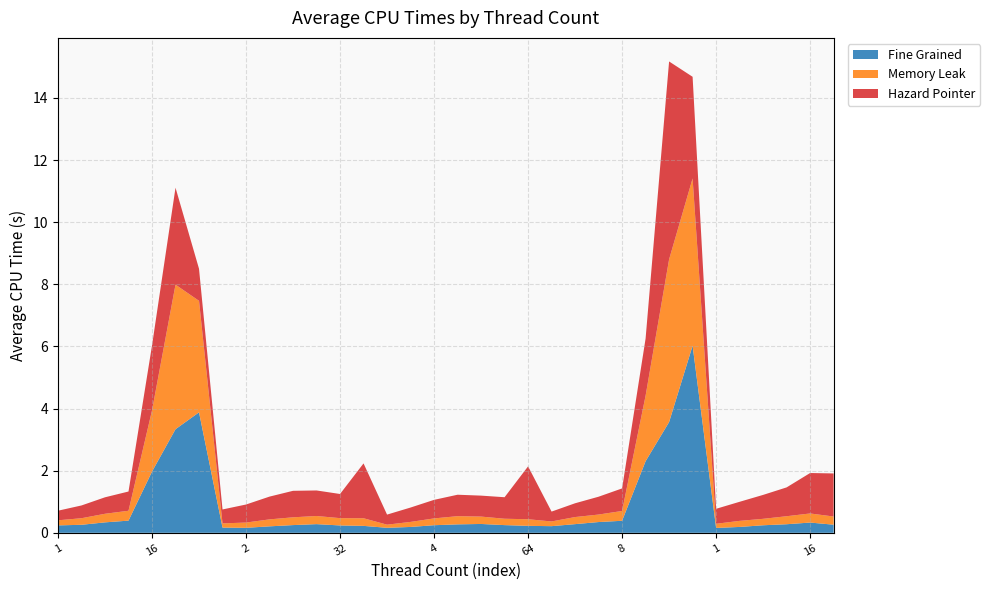

Reading left to right, what are all the values shown in this chart?

Fine Grained: 0.2	0.3	0.3	0.4	2.0	3.3	3.9	0.2	0.2	0.2	0.2	0.3	0.2	0.2	0.2	0.2	0.2	0.3	0.3	0.2	0.2	0.2	0.3	0.3	0.4	2.3	3.6	6.0	0.2	0.2	0.2	0.3	0.3	0.3
Memory Leak: 0.2	0.2	0.3	0.3	2.0	4.7	3.6	0.1	0.2	0.2	0.3	0.3	0.2	0.2	0.1	0.2	0.2	0.3	0.2	0.2	0.2	0.2	0.2	0.2	0.3	2.1	5.2	5.4	0.1	0.2	0.2	0.3	0.3	0.3
Hazard Pointer: 0.3	0.4	0.5	0.6	2.1	3.1	1.0	0.4	0.6	0.7	0.9	0.8	0.8	1.8	0.3	0.5	0.6	0.7	0.7	0.7	1.7	0.3	0.4	0.6	0.7	1.8	6.4	3.3	0.5	0.6	0.8	0.9	1.3	1.4